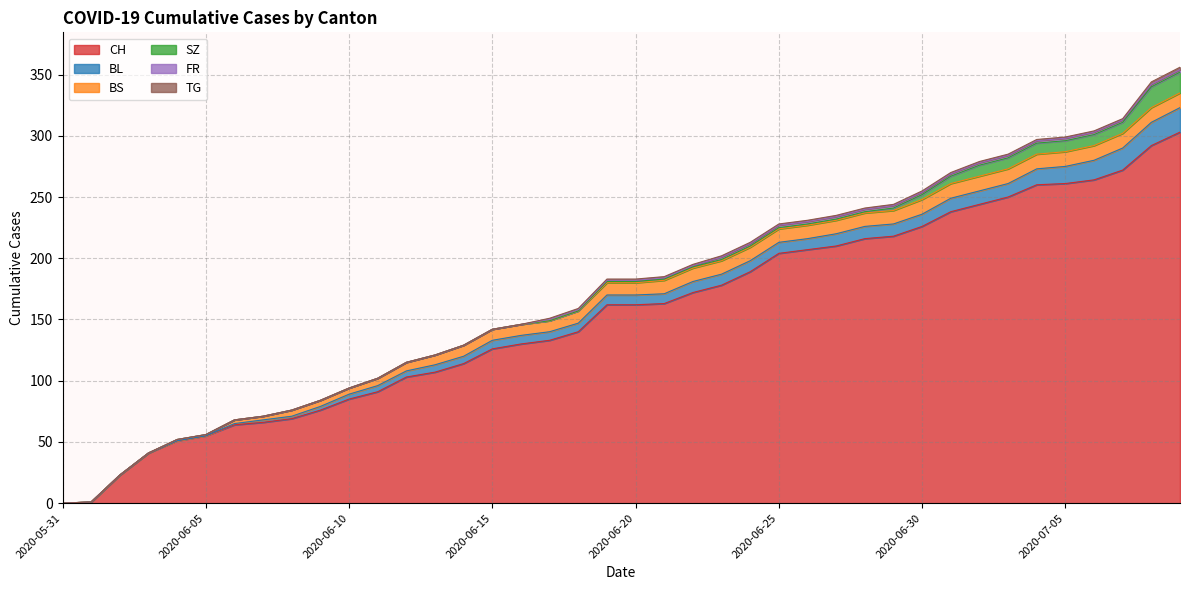

Does the chart display data point markers on the line(s)?

No